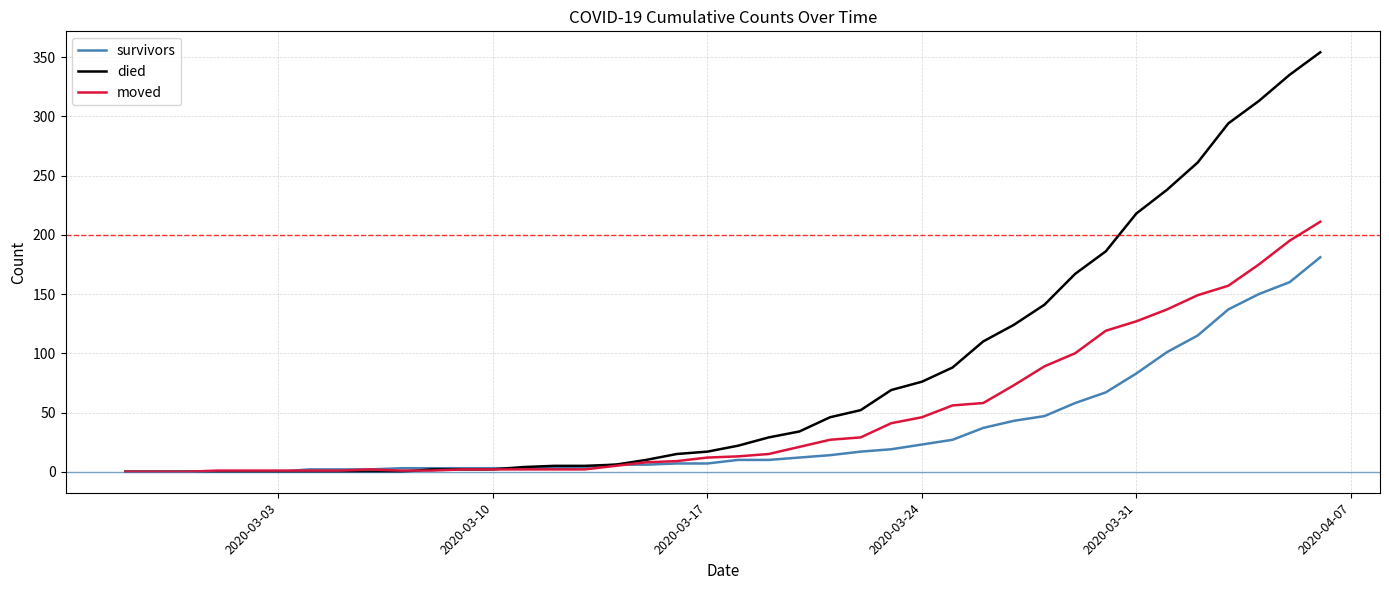

Is this an area chart (filled region under the line)?

No